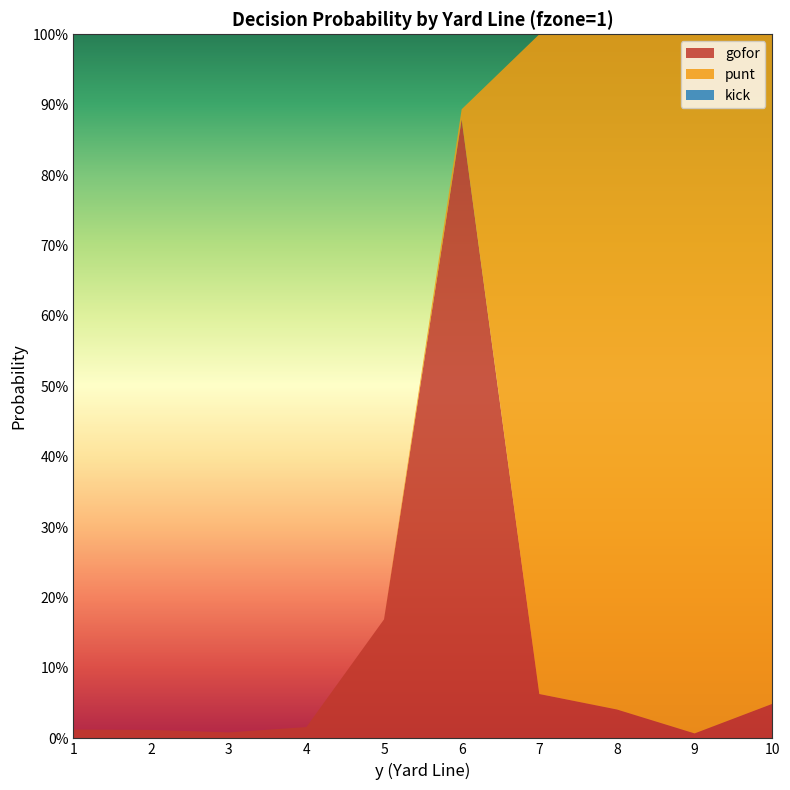

Reading left to right, extract all data points from this chart.

gofor: 1=0.0	2=0.0	3=0.0	4=0.0	5=0.2	6=0.9	7=0.1	8=0.0	9=0.0	10=0.0
punt: 1=0.0	2=0.0	3=0.0	4=0.0	5=0.0	6=0.0	7=0.9	8=1.0	9=1.0	10=1.0
kick: 1=0.0	2=0.0	3=0.0	4=0.0	5=0.0	6=0.0	7=0.0	8=0.0	9=0.0	10=0.0